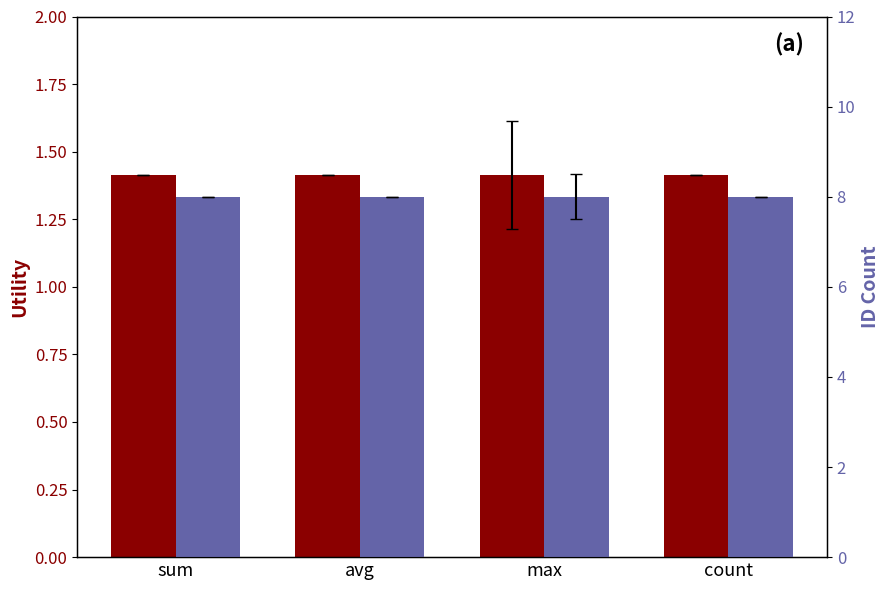

What value does the ID Count series have at count?

8.0